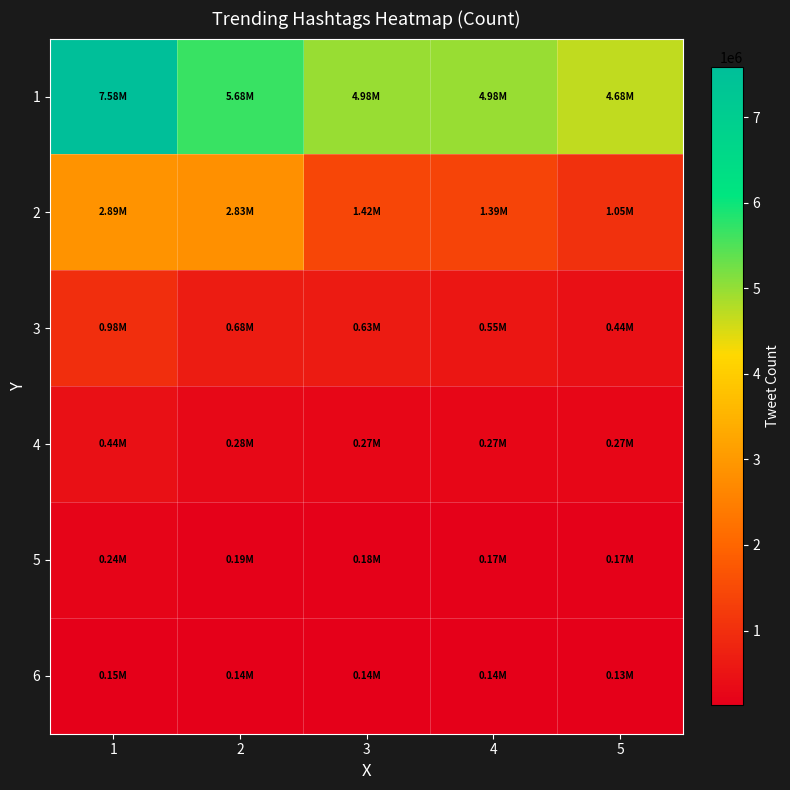

What is the minimum value shown in the chart?

131540